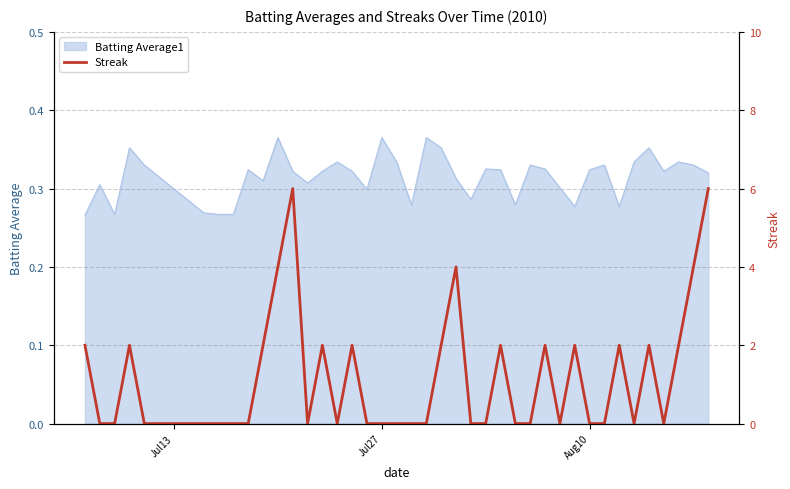

The chart shows a value of 3 at 3. True or false?

False